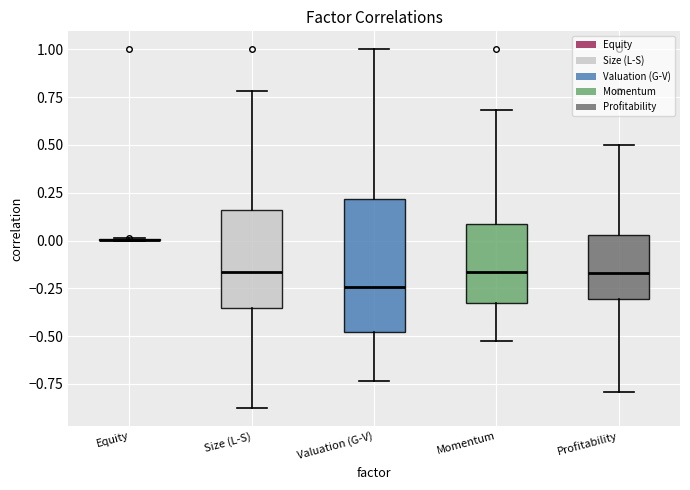

Comparing the boxes themselves (not the whiskers), which one is the tallest?

Valuation (G-V)